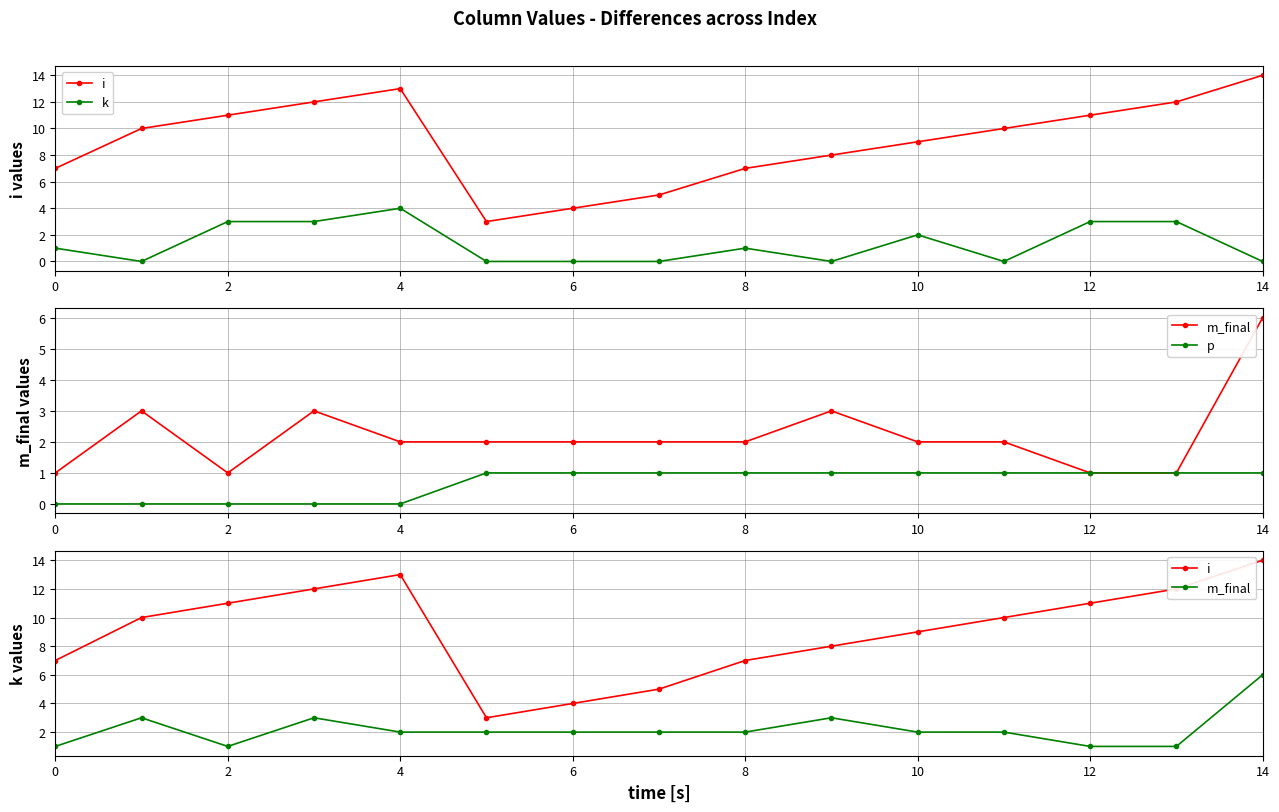

At how many categories does at least one series exceed 3?

14